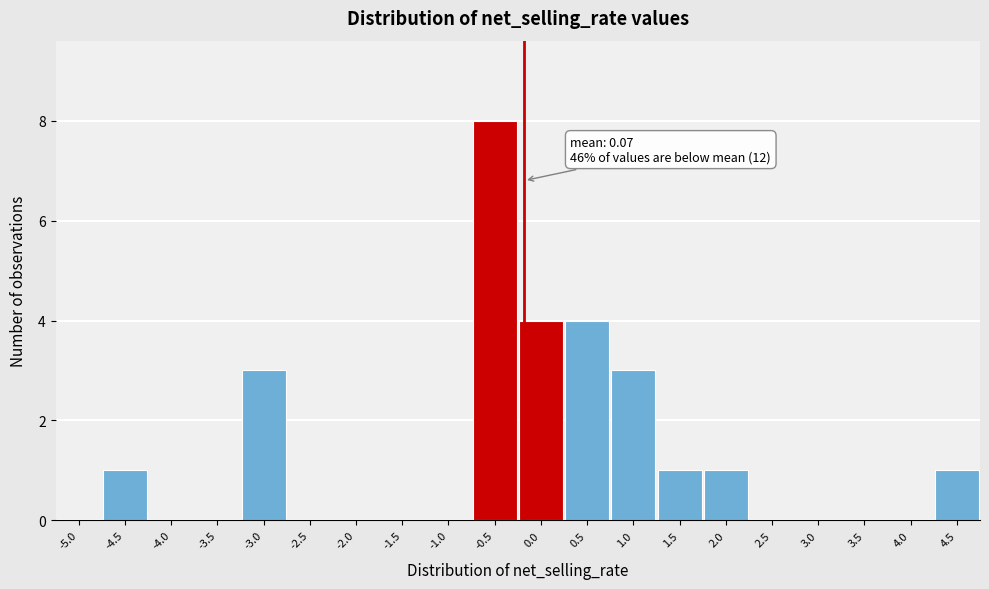

Reading left to right, what are all the values shown in this chart?

-5.0=0	-4.5=1	-4.0=0	-3.5=0	-3.0=3	-2.5=0	-2.0=0	-1.5=0	-1.0=0	-0.5=8	0.0=4	0.5=4	1.0=3	1.5=1	2.0=1	2.5=0	3.0=0	3.5=0	4.0=0	4.5=1